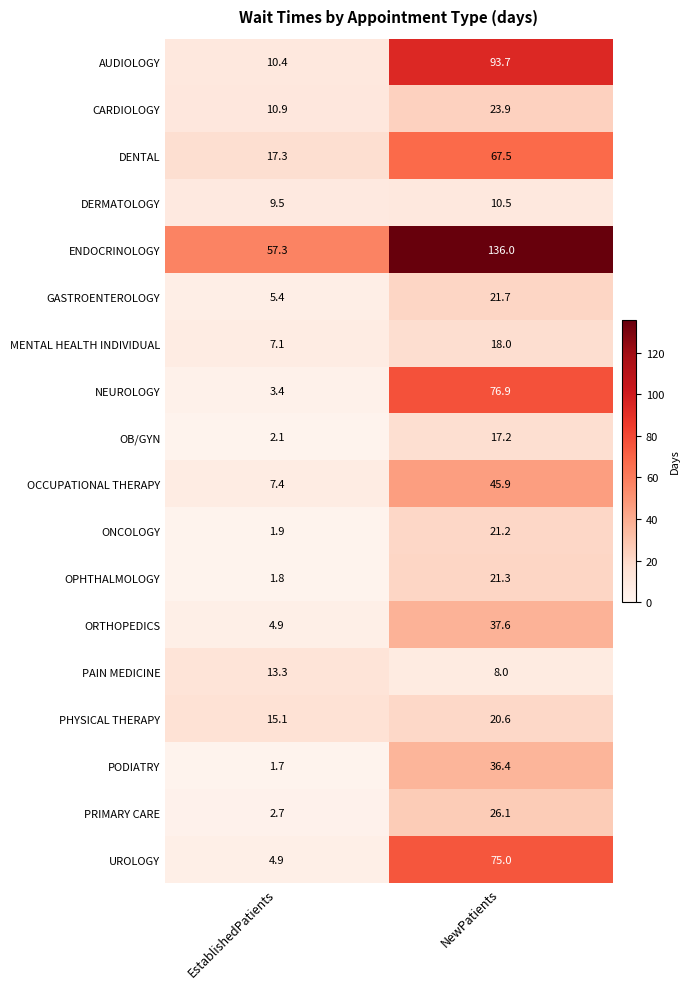

Where does the ORTHOPEDICS series first go above 37?

NewPatients